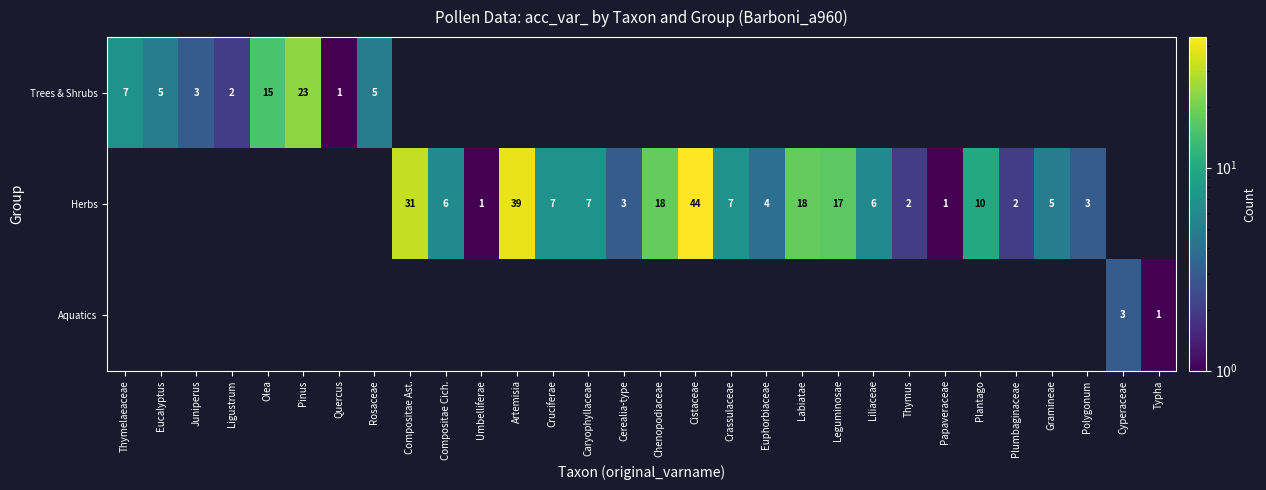

Is it true that Trees & Shrubs equals 2 at Eucalyptus?

False